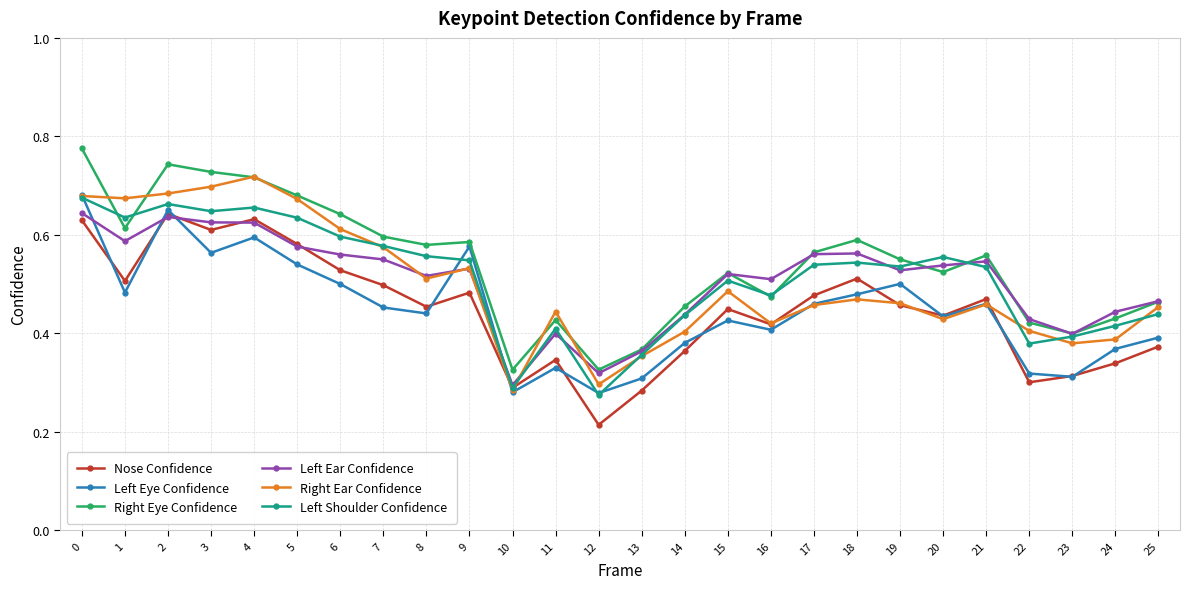

How many Left Eye Confidence values are between 0 and 1?

26